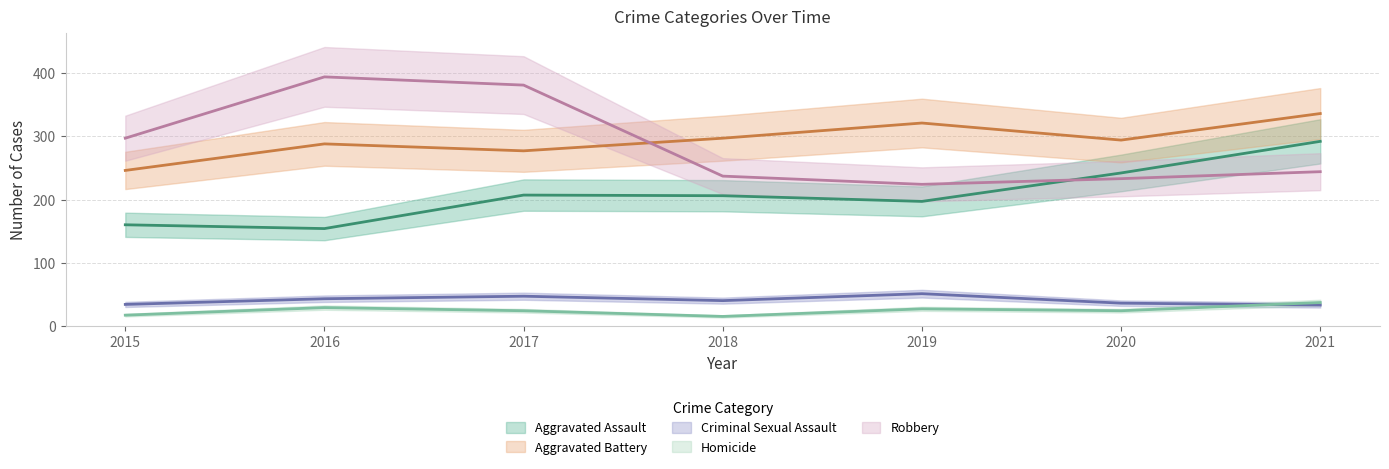

At which category does the chart reach its peak across all series?

2016